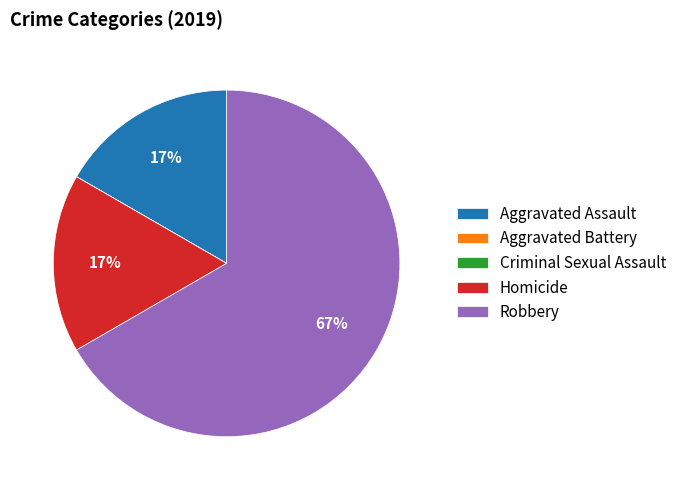

The Robbery slice represents 53% of the pie. True or false?

False